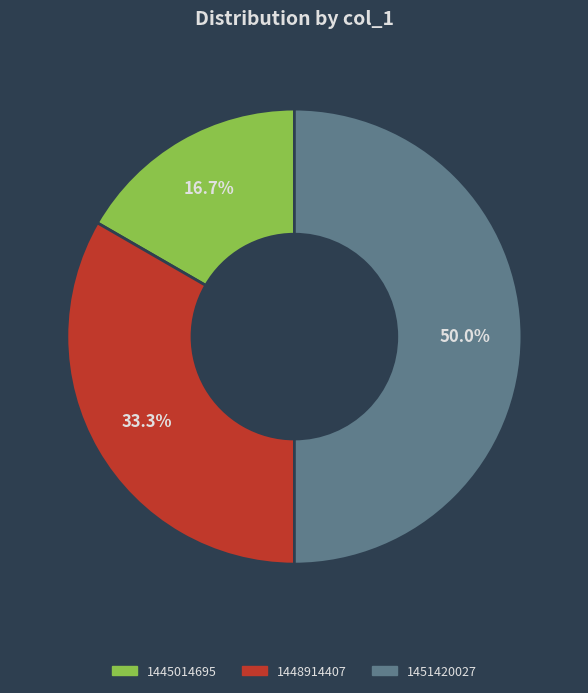

The 1448914407 slice represents 41% of the pie. True or false?

False